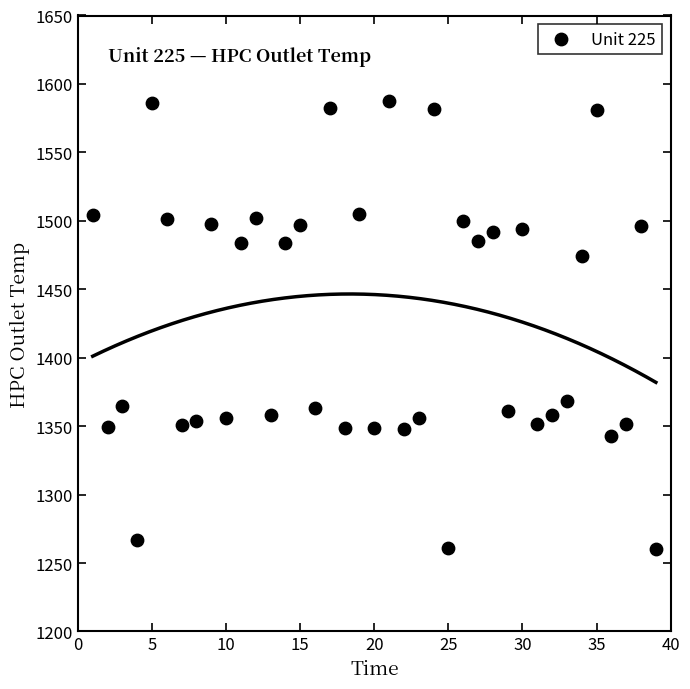

What is the range of X values (max minus min)?

38.0